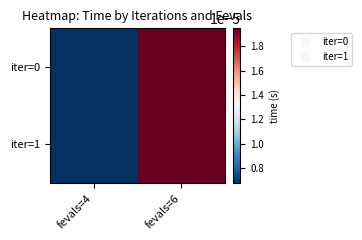

Which has a higher value, fevals=6 or fevals=4?

fevals=6